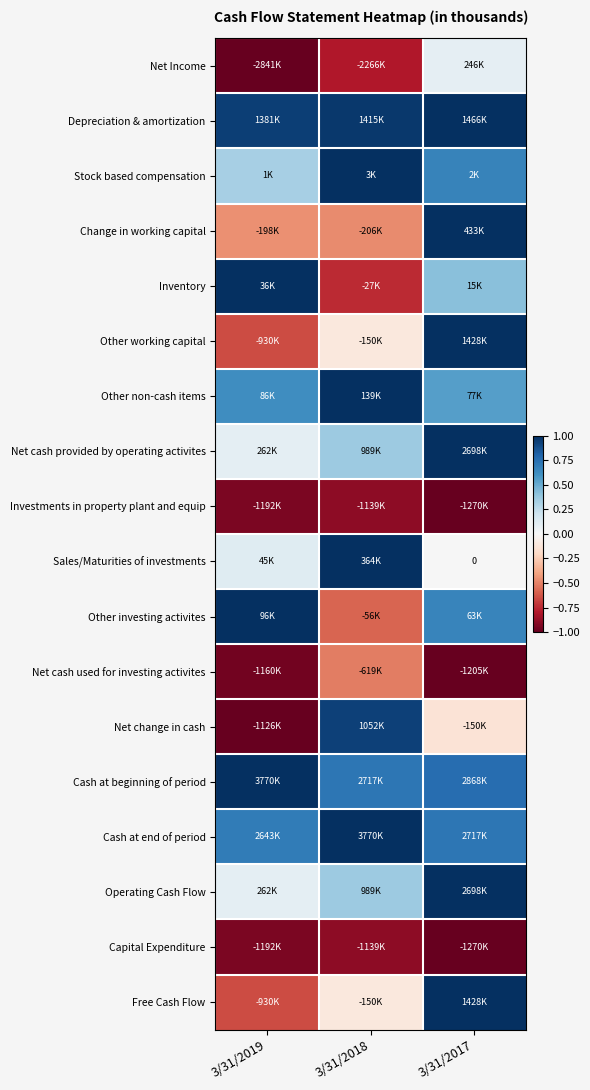

At which category does the chart reach its minimum across all series?

3/31/2019